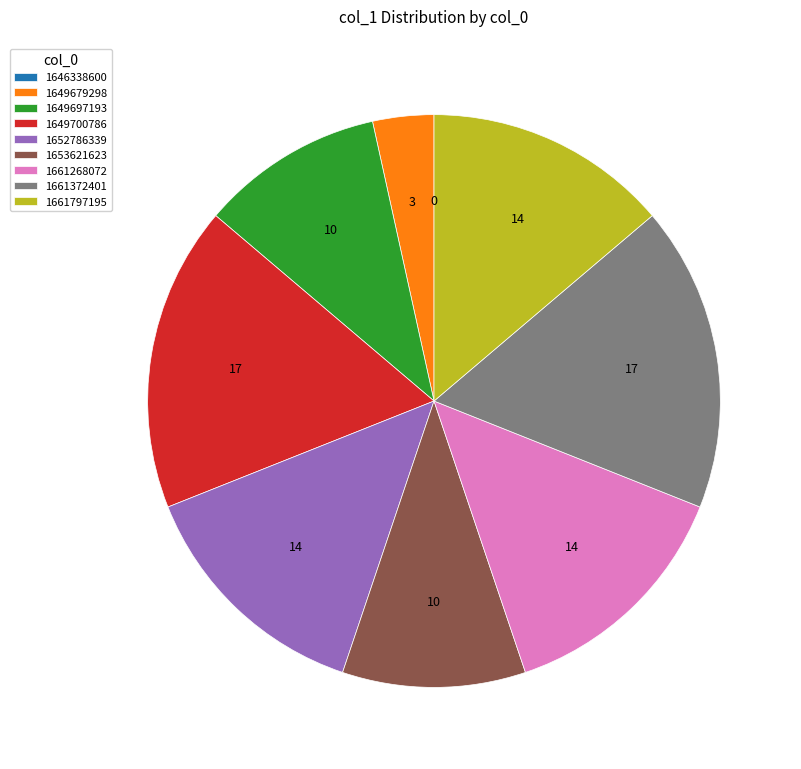

True or false: 1649679298 accounts for 17% of the total.

False